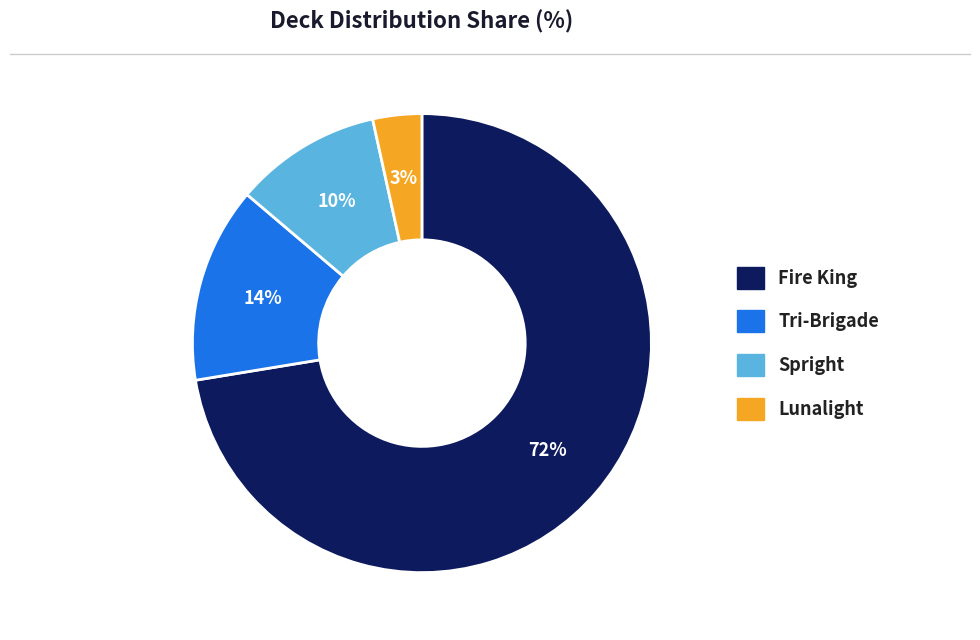

Between Fire King and Spright, which is larger?

Fire King